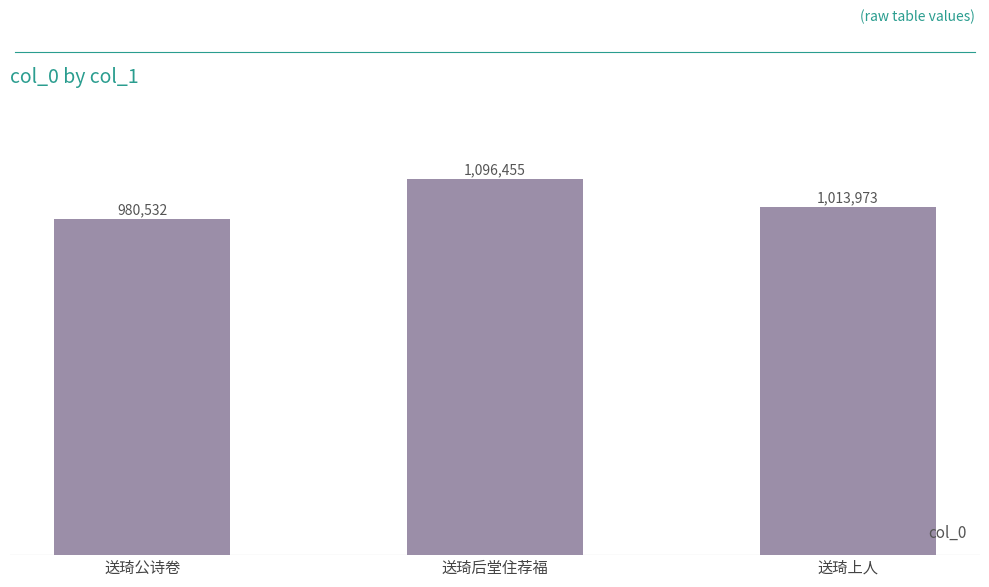

What is the value of the 1st bar from the left?

980532